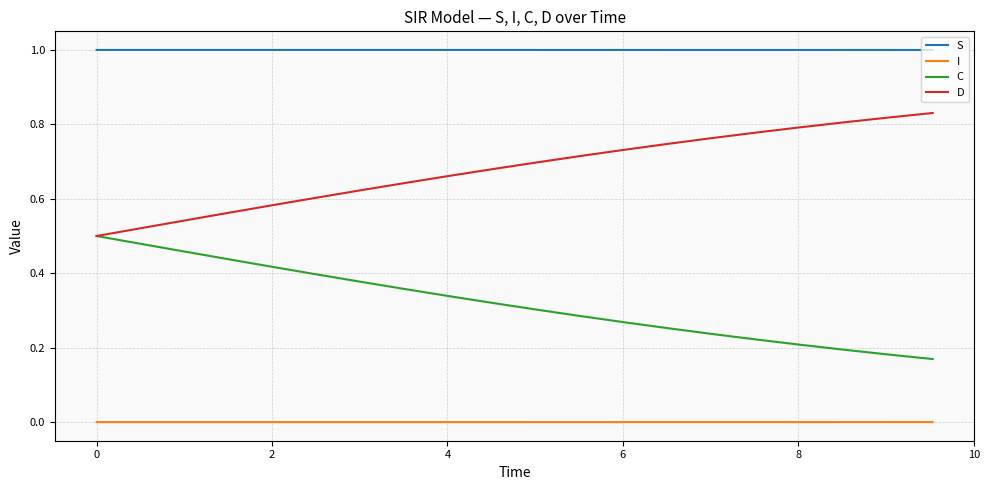

Which series has the largest total across all categories?

S